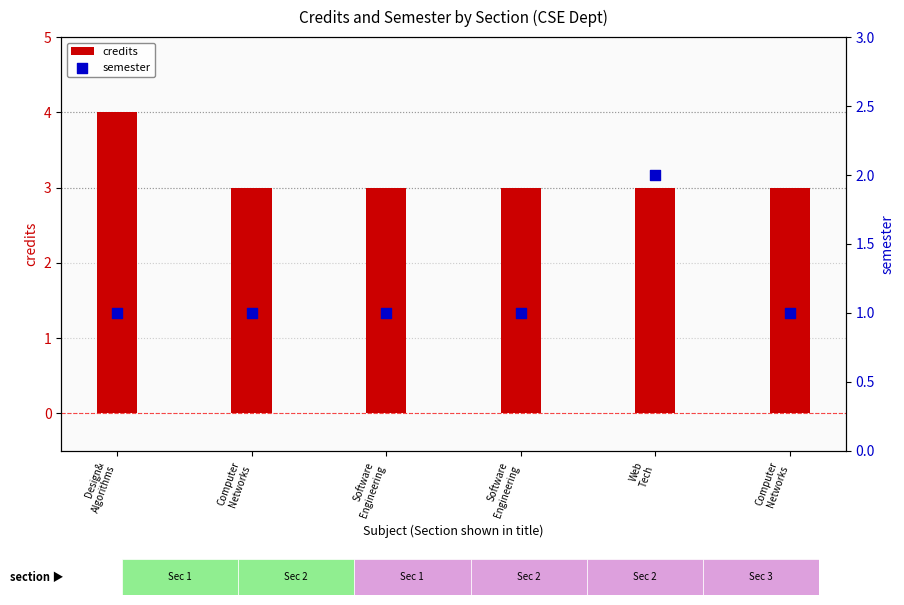

At which category is the sum across all series the highest?

Design&
Algorithms